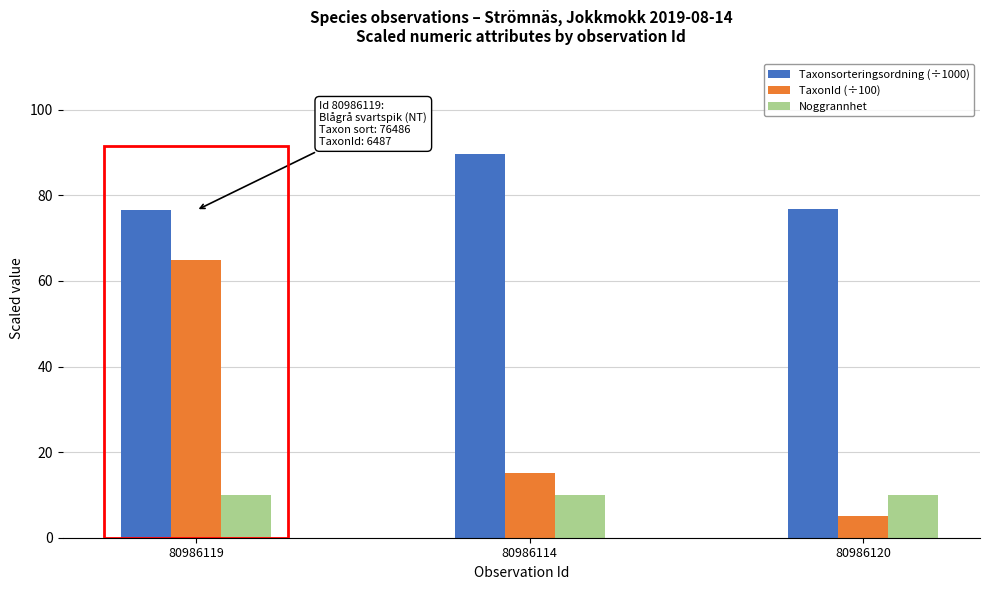

True or false: Noggrannhet has a value of 6.5 at 80986119.

False